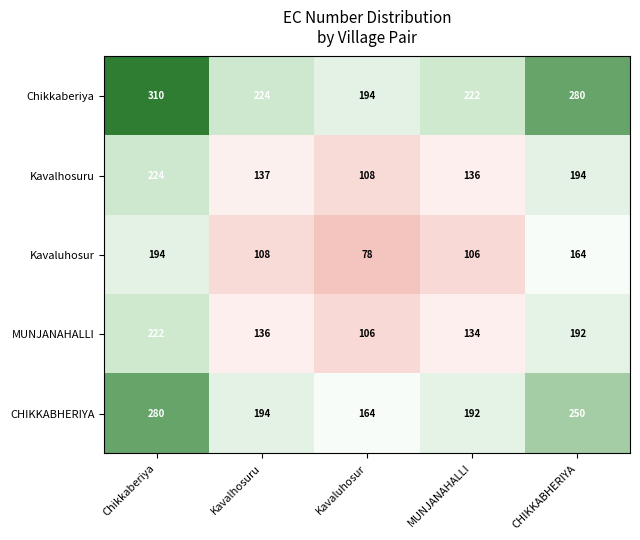

True or false: CHIKKABHERIYA has a value of 164 at Kavaluhosur.

True